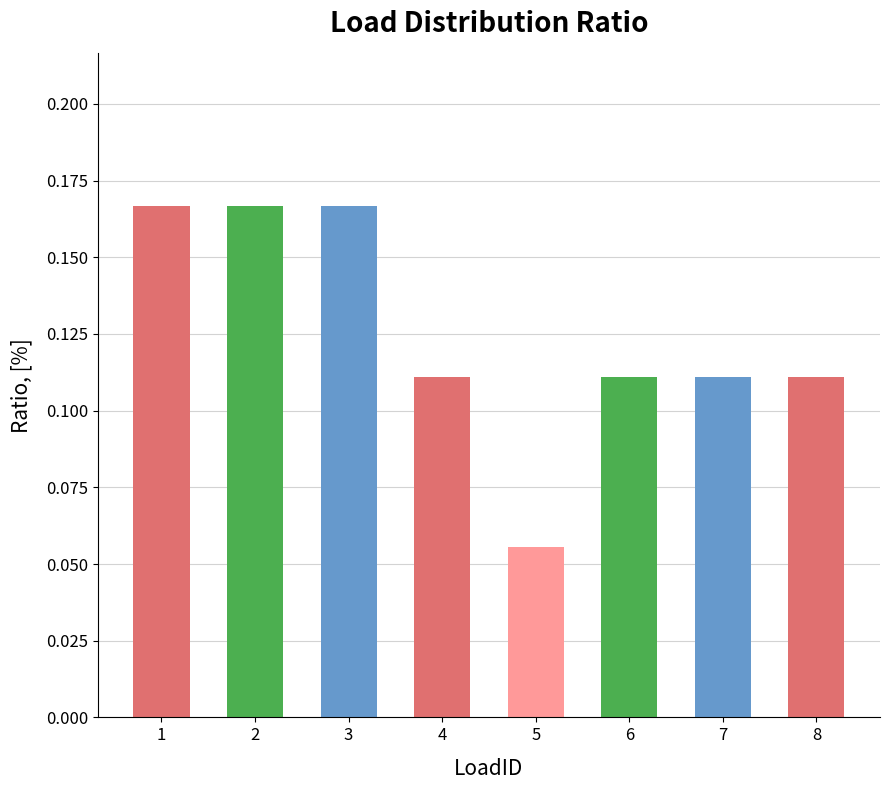

The value at 5 is 0.0. True or false?

False